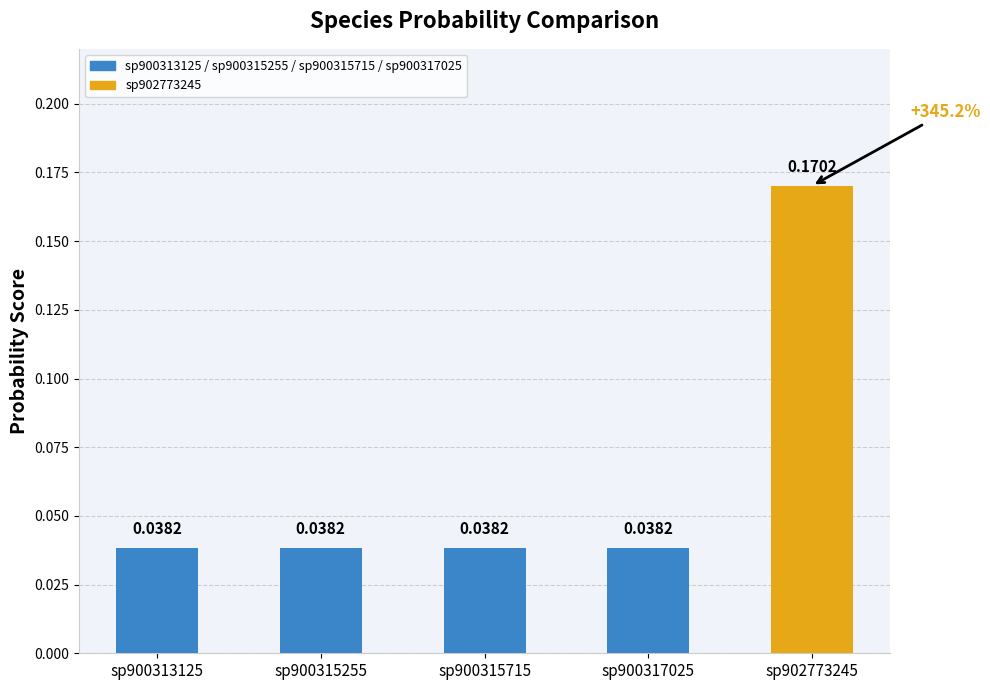

How many bars are there in total?

5